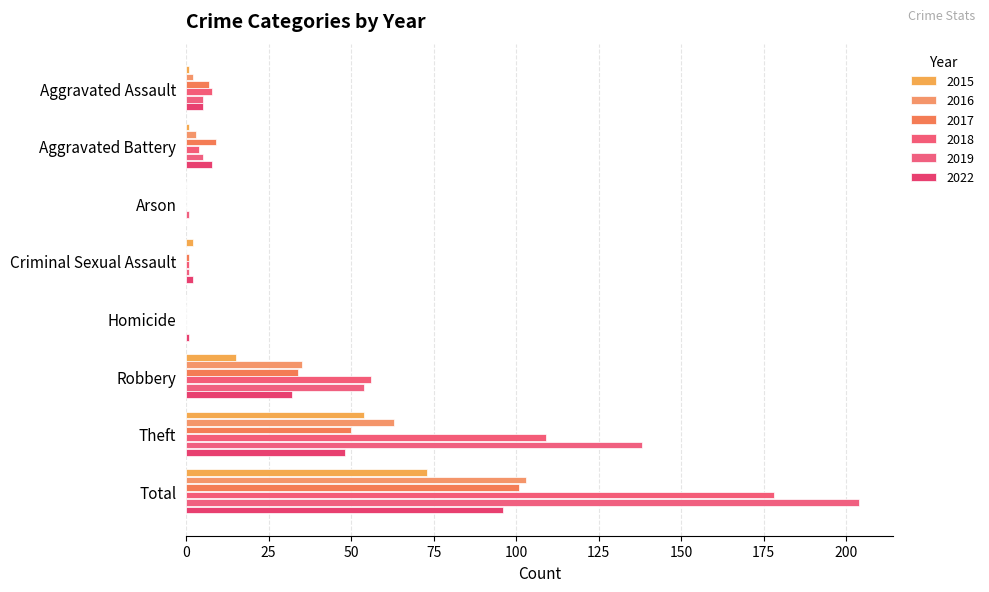

Is it true that 2016 equals -57 at Arson?

False